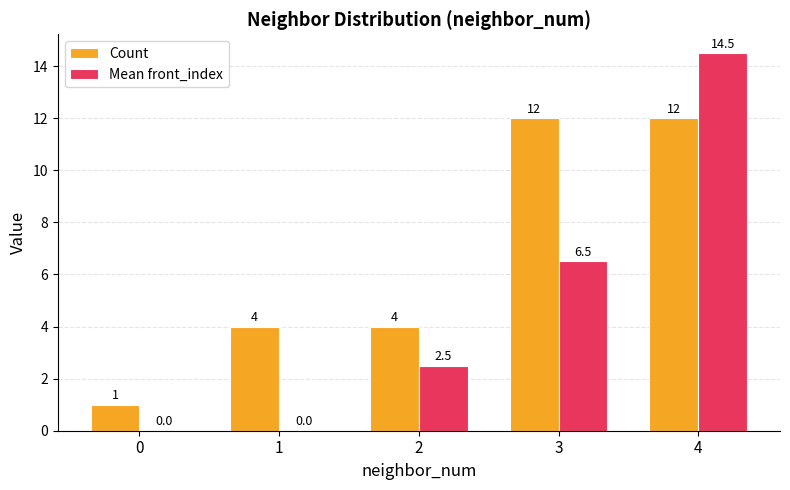

Reading left to right, what are all the values shown in this chart?

Count: 0=1.0	1=4.0	2=4.0	3=12.0	4=12.0
Mean front_index: 0=0.0	1=0.0	2=2.5	3=6.5	4=14.5